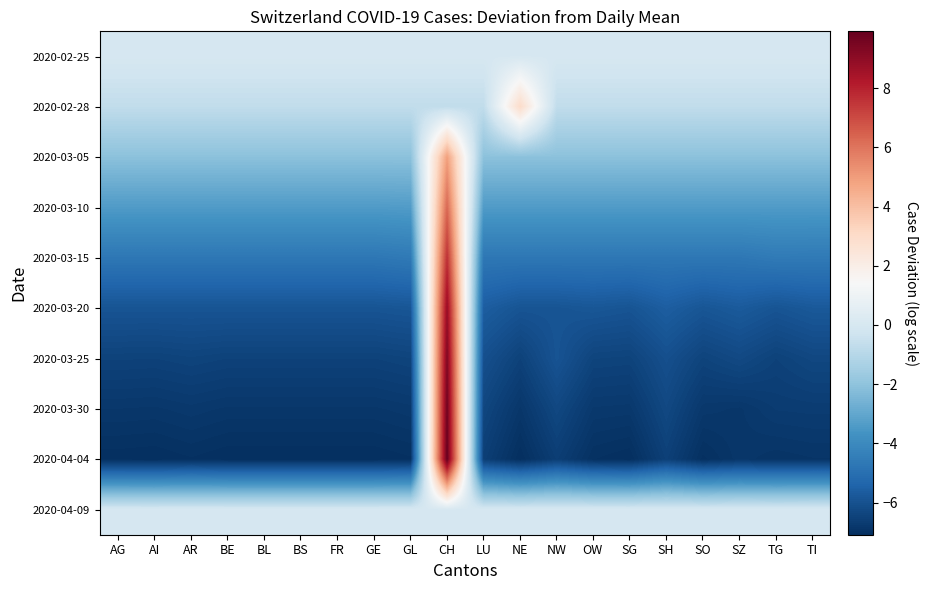

Which has a higher value, NE or FR?

NE